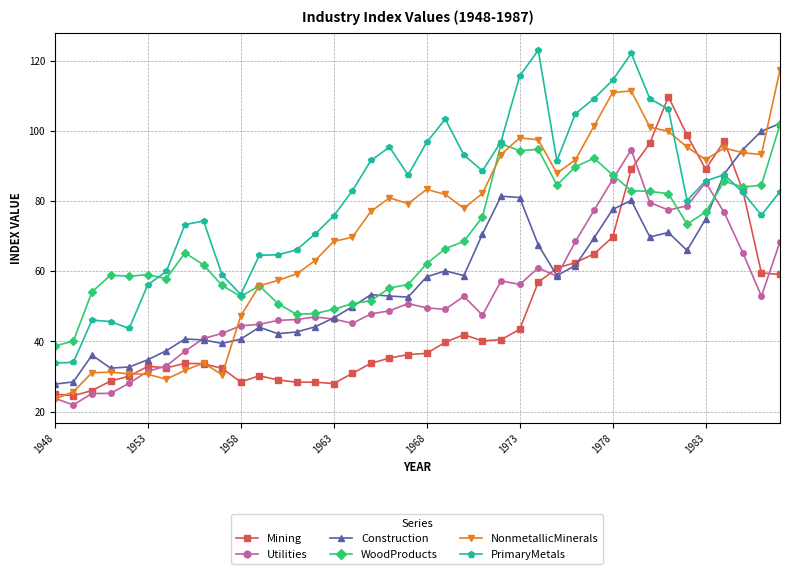

What is the value of the Utilities point at the 1st from the left?

23.8